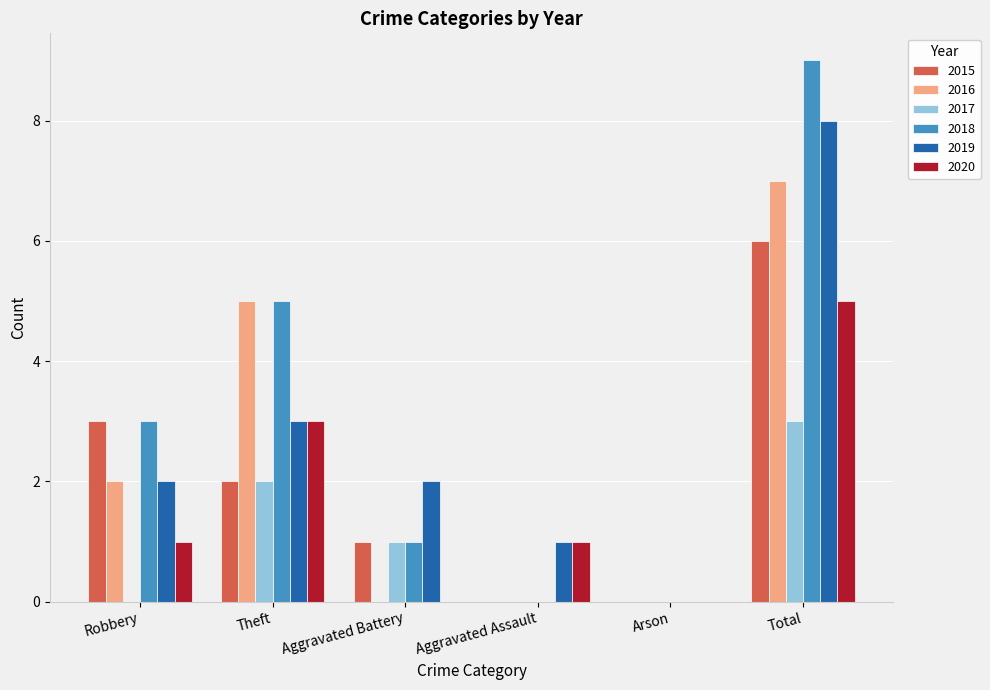

Which category has the highest value across all series?

Total